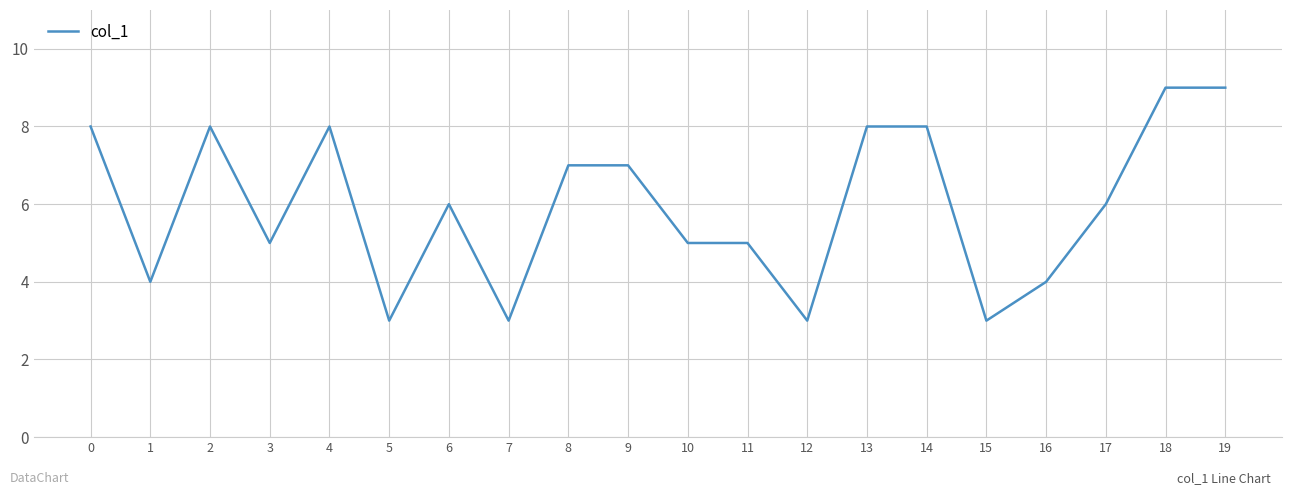

What is the ratio of the value at 4 to the value at 7?

2.7